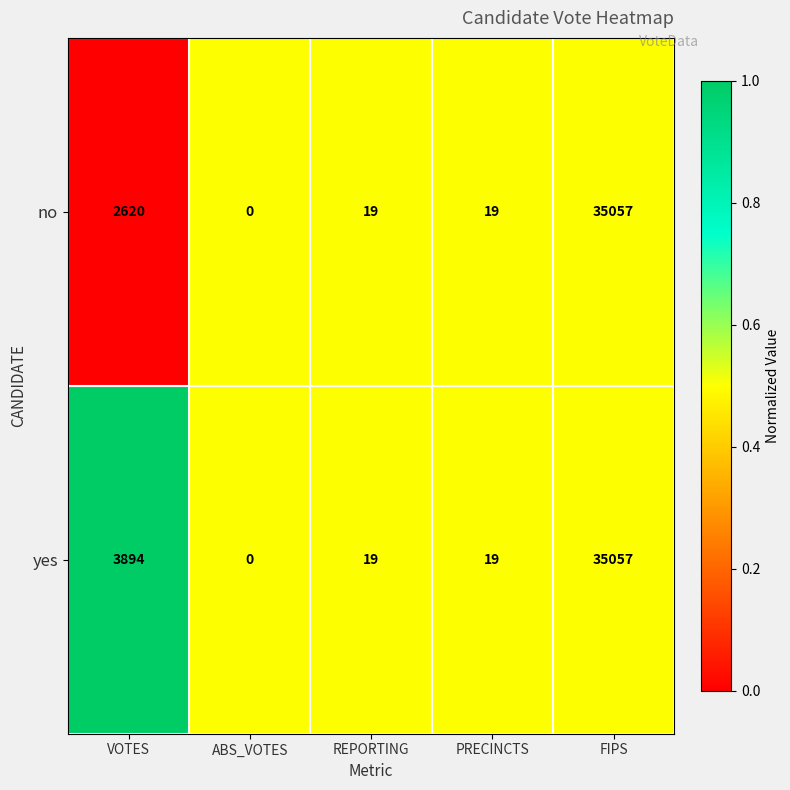

Where is no nearest to the value 17528?

VOTES